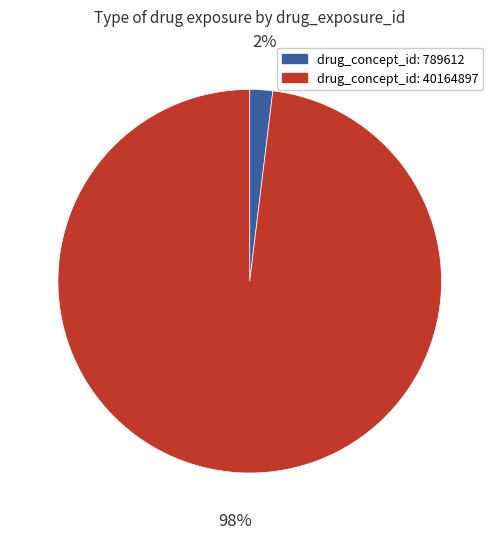

Count the number of slices in the pie.

2